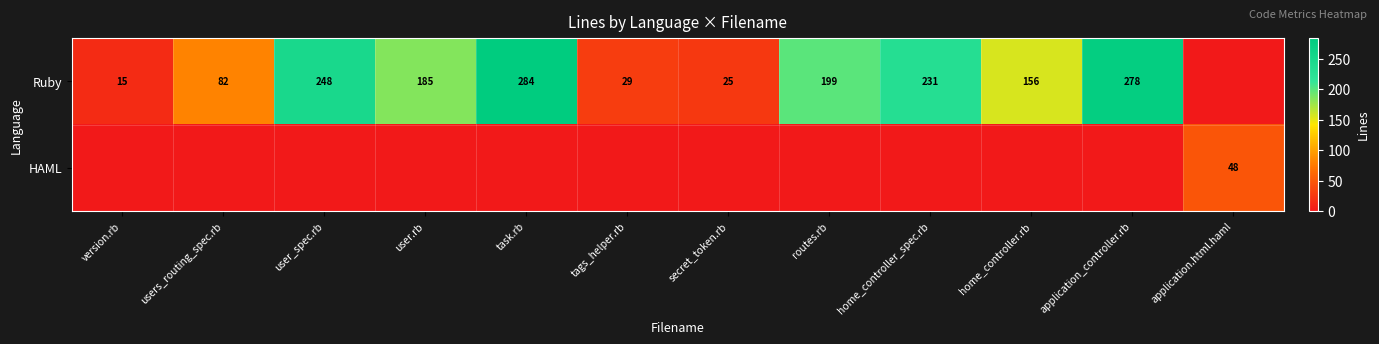

What is the sum of the Ruby values at application_controller.rb and home_controller.rb?

434